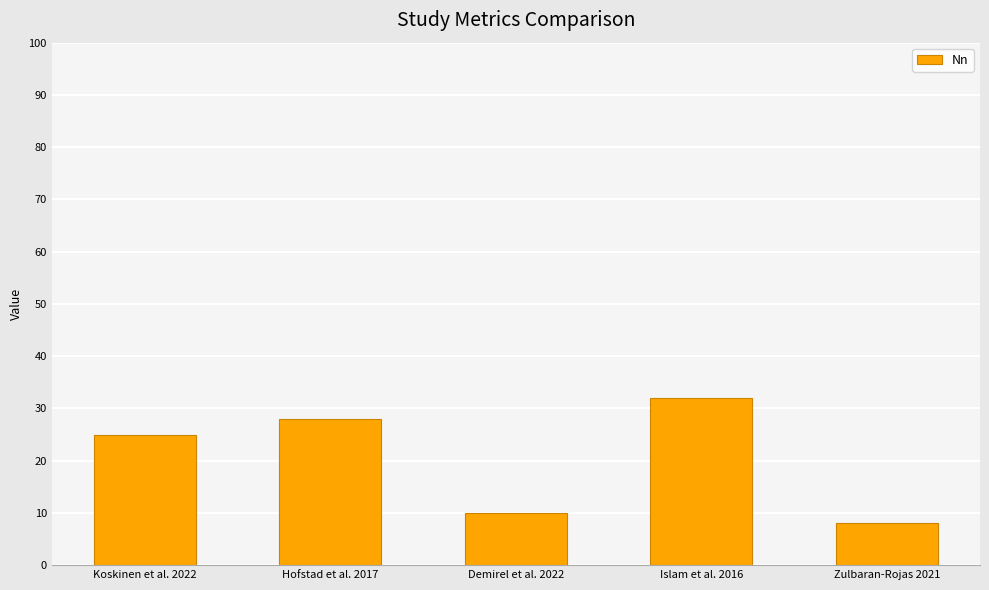

Which has a higher value, Islam et al. 2016 or Zulbaran-Rojas 2021?

Islam et al. 2016